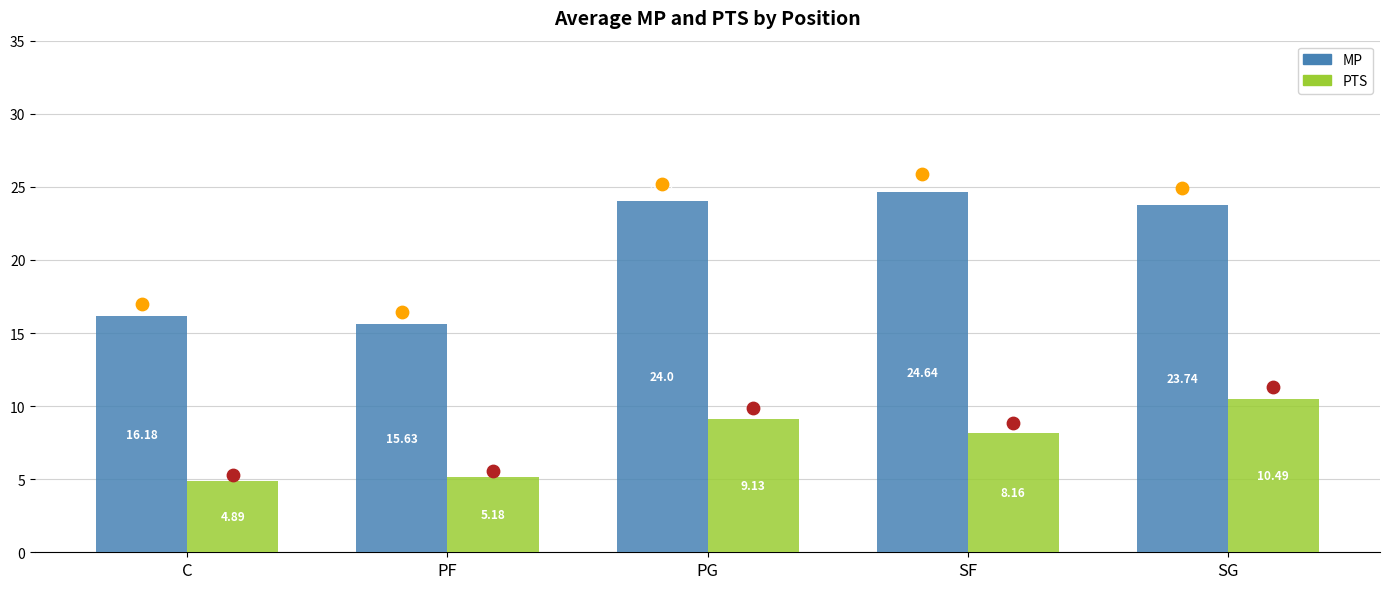

What are all the series names shown in the legend?

MP, PTS